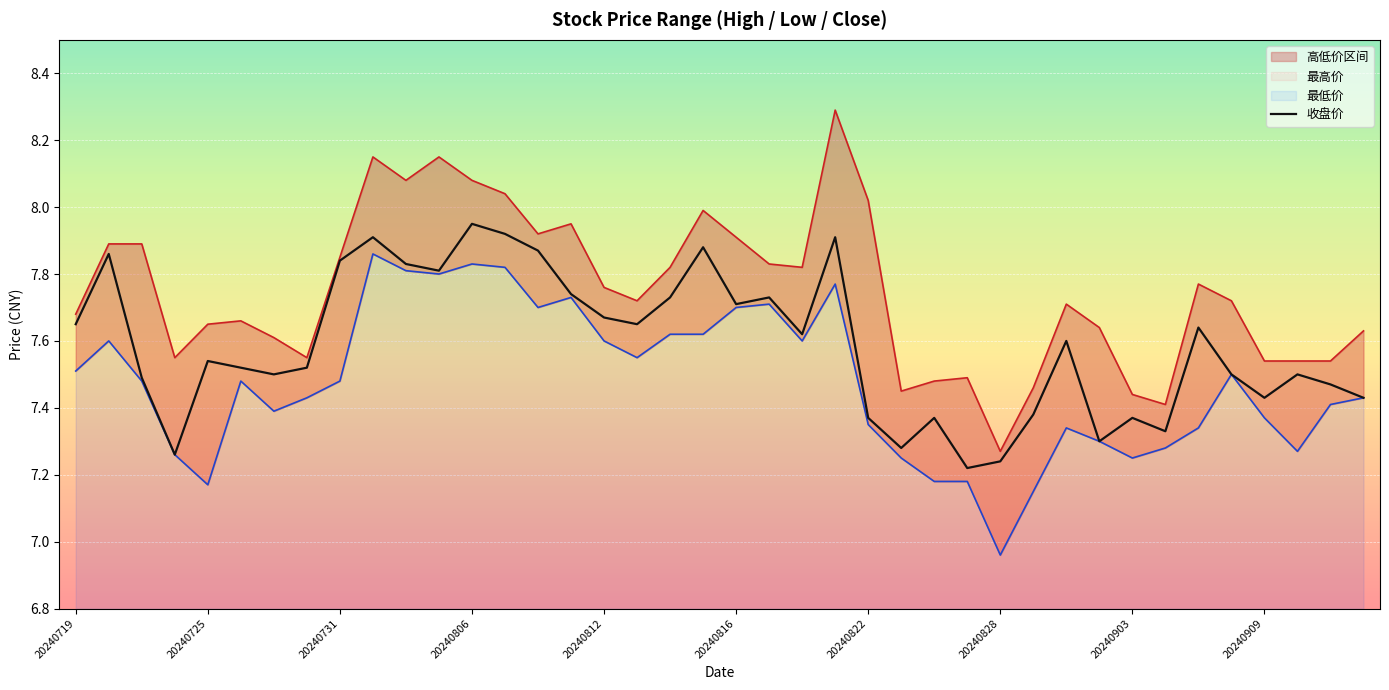

Count the number of data series in this chart.

3